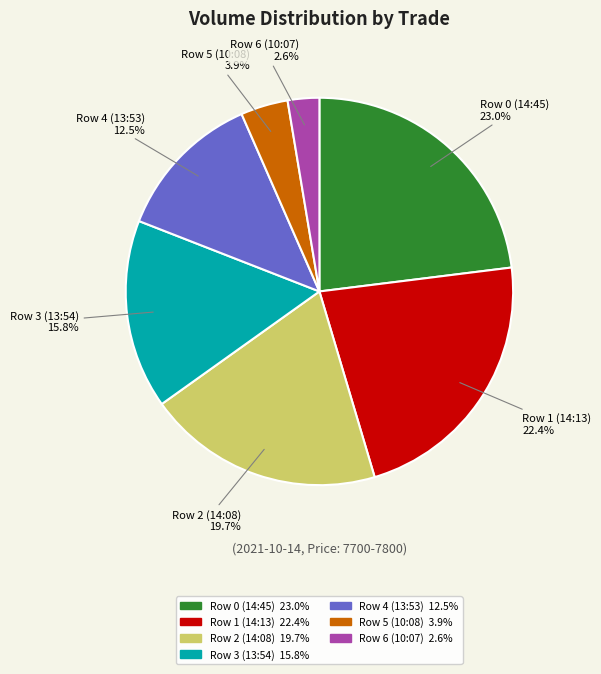

How many segments does this pie chart have?

7